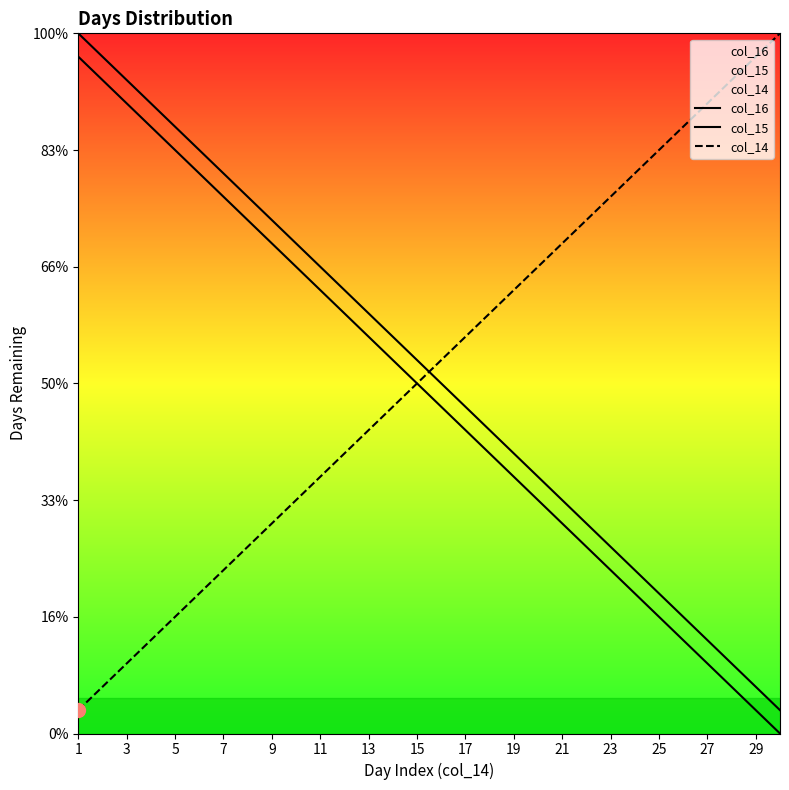

At which category is the sum across all series the highest?

1